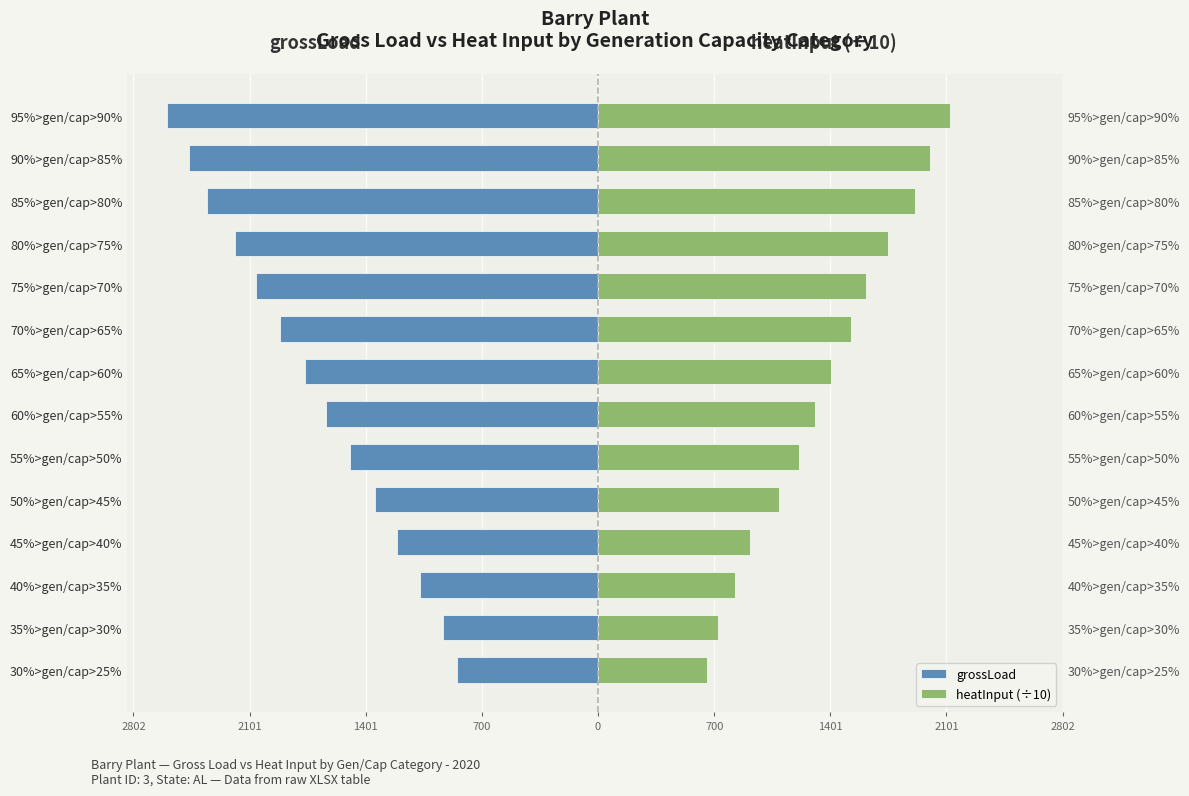

What is the approximate value of grossLoad at 95%>gen/cap>90%?

-2602.7